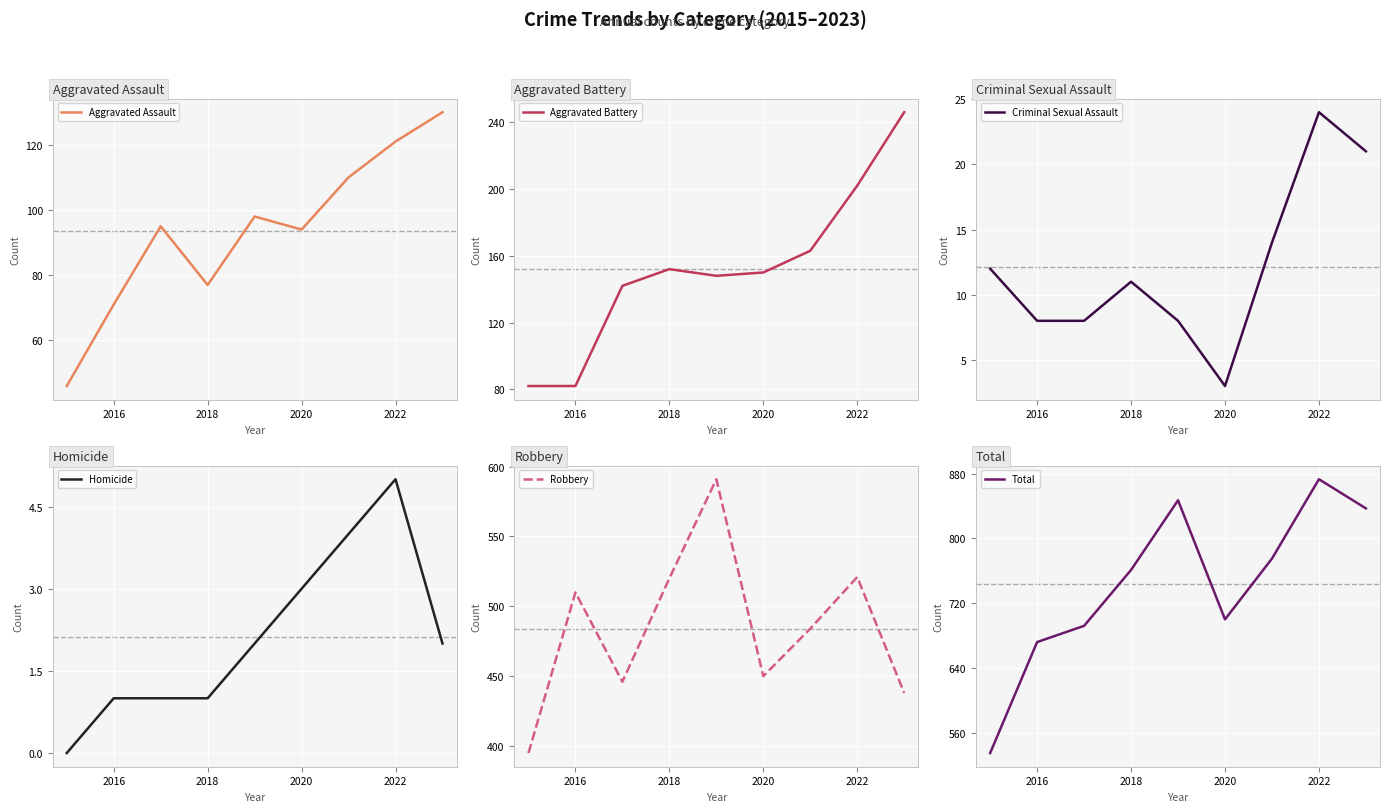

Is it true that Total equals 761 at 2018?

True